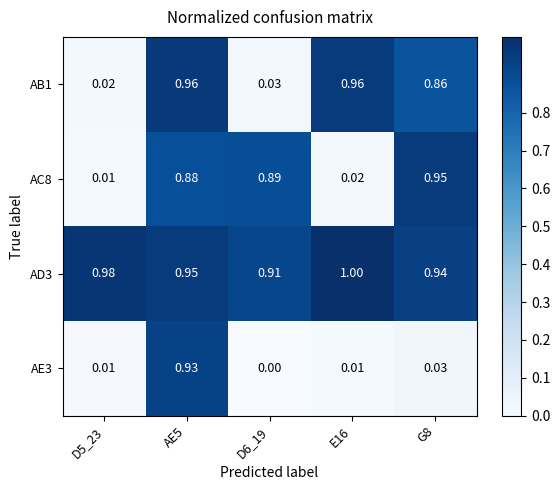

What is the spread (max minus min) of values at E16?

1.0